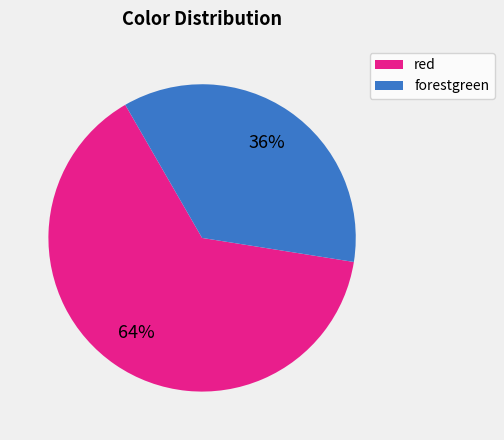

To the nearest percent, what is the difference between the forestgreen and red slice percentages?

28%